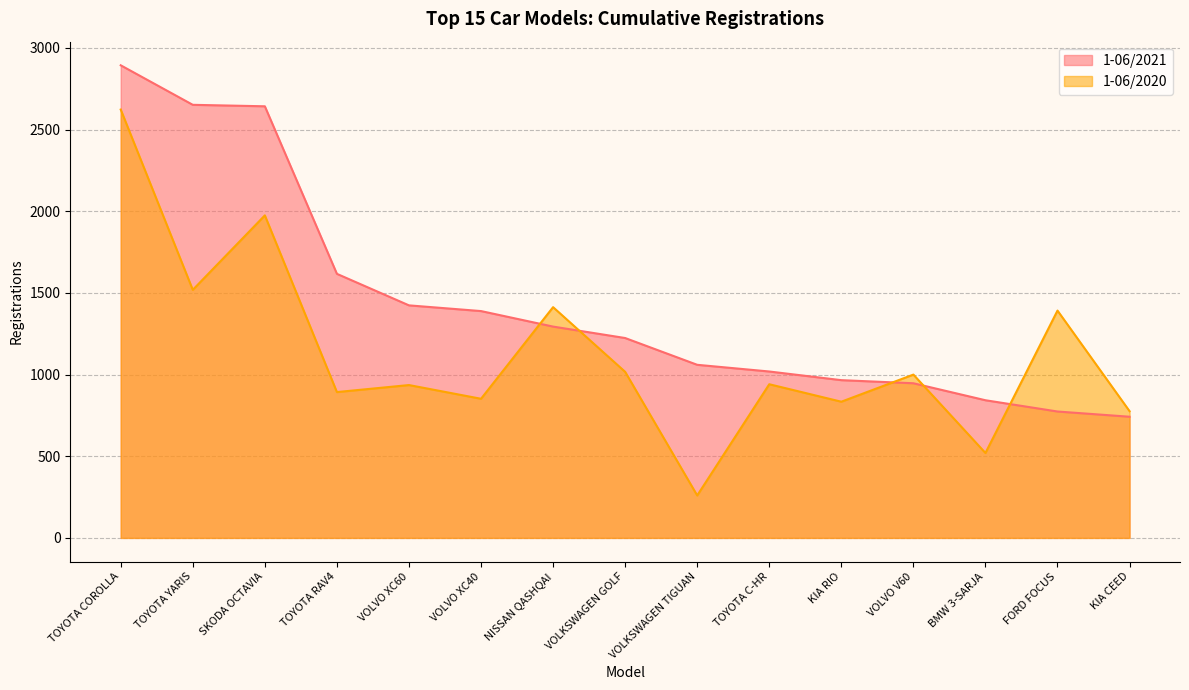

Which series has the largest total across all categories?

1-06/2021